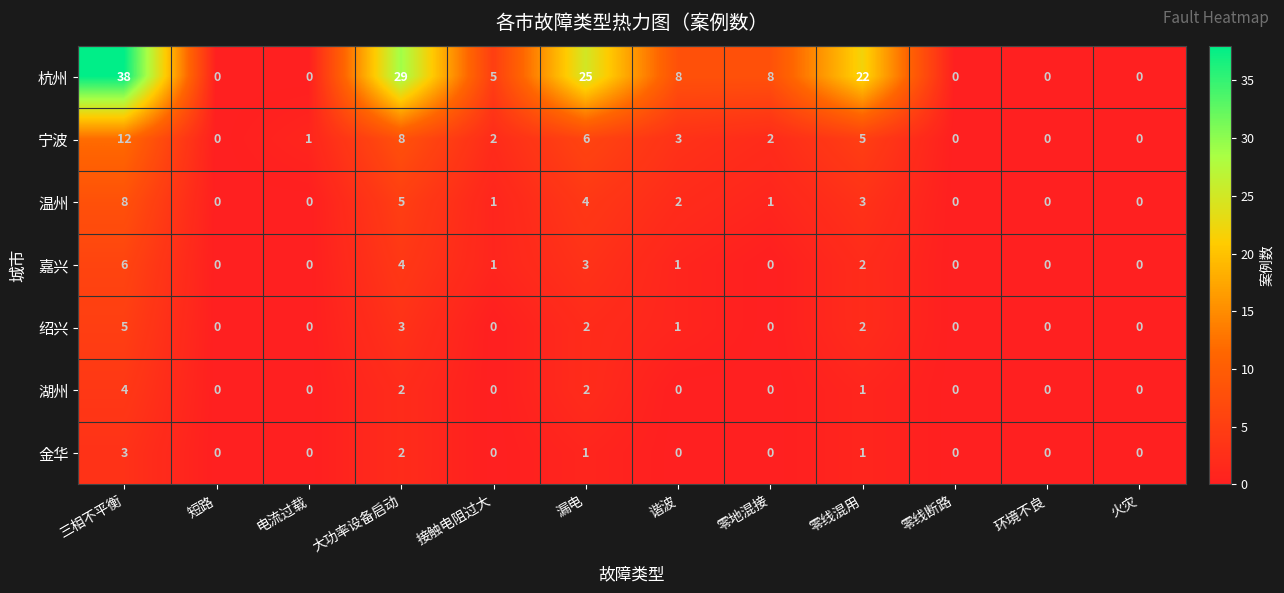

What is the difference between the 杭州 values at 电流过载 and 大功率设备启动?

29